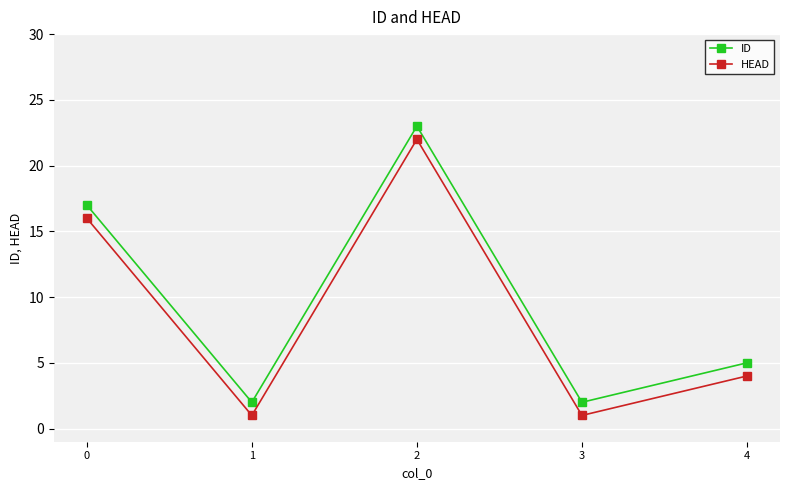

What are all the series names shown in the legend?

ID, HEAD